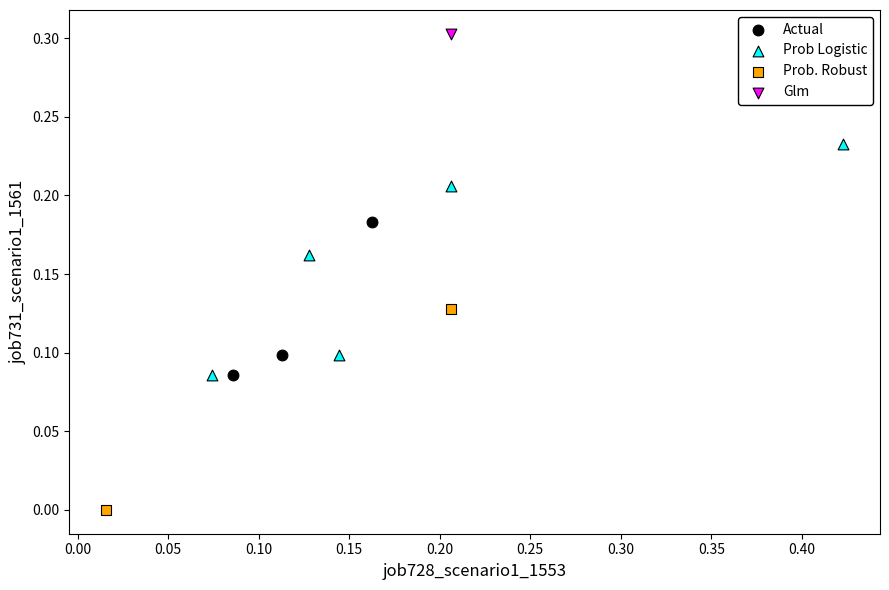

Which series contains the highest Y value?

Glm